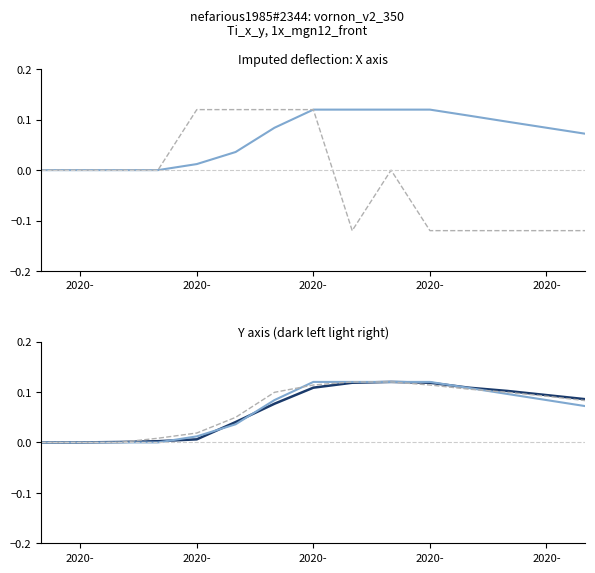

True or false: GR and CH intersect in this chart.

True